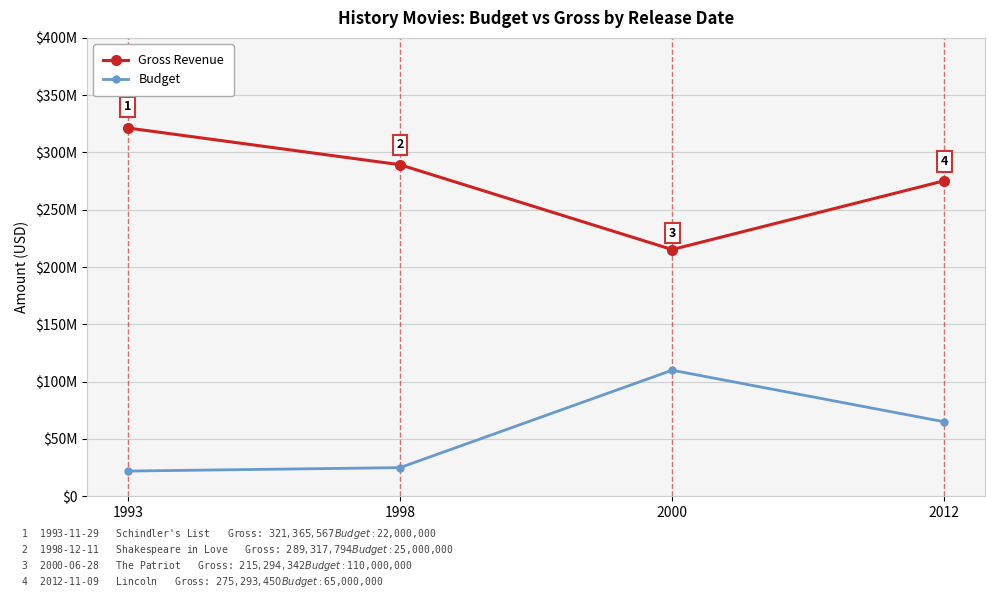

Which category has the lowest value across all series?

1993